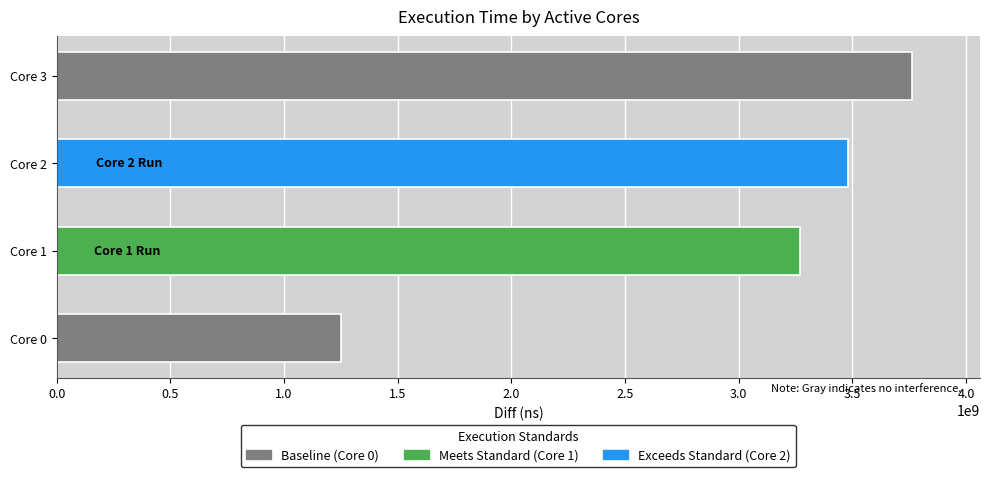

What is the sum of all values?

11760795516